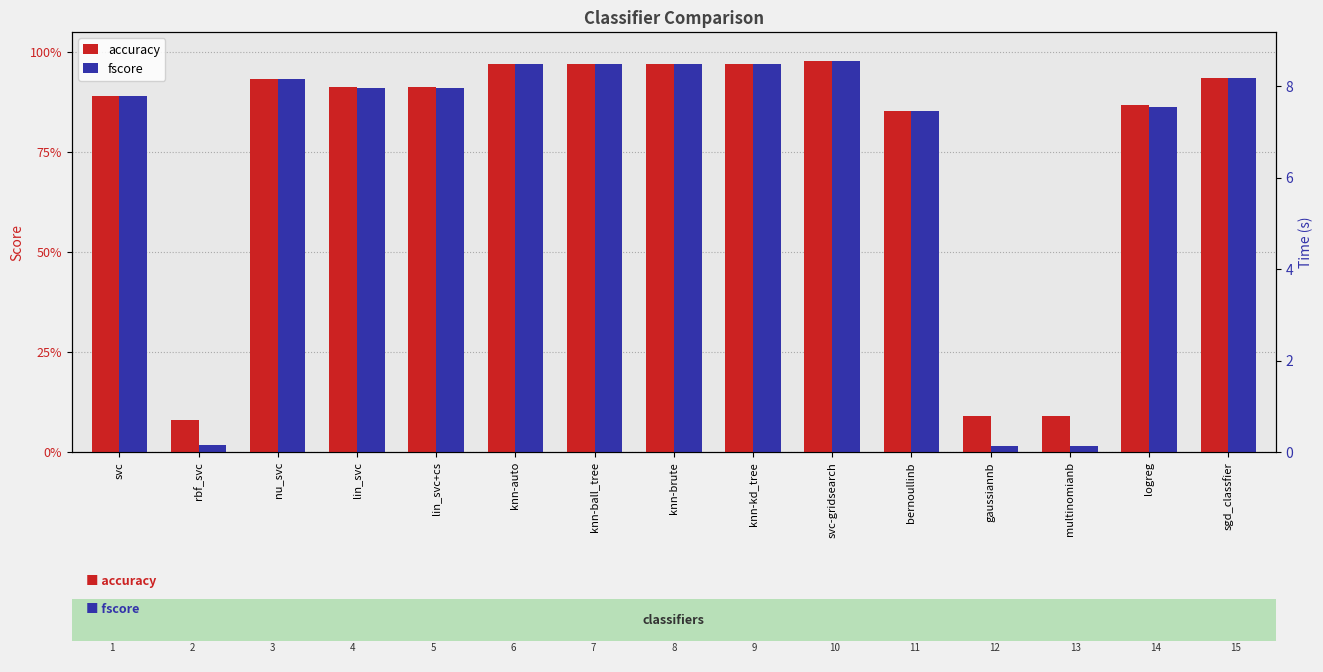

Is it true that fscore equals 0.0 at gaussiannb?

False